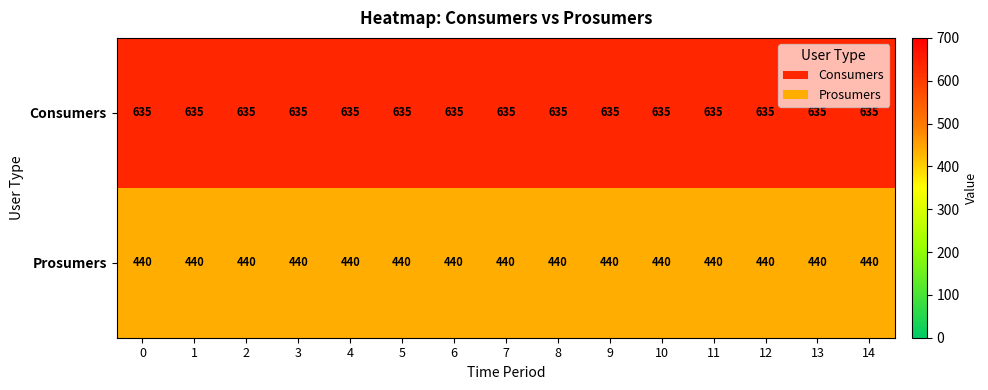

What is the spread (max minus min) of values at 10?

195